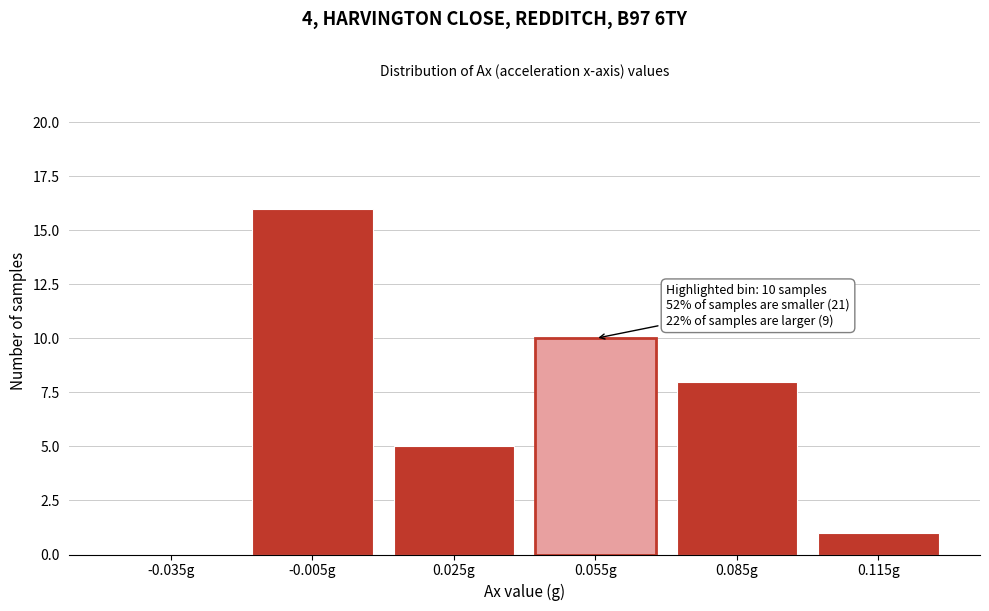

Reading right to left, what are all the values shown in this chart?

0.115g=1	0.085g=8	0.055g=10	0.025g=5	-0.005g=16	-0.035g=0